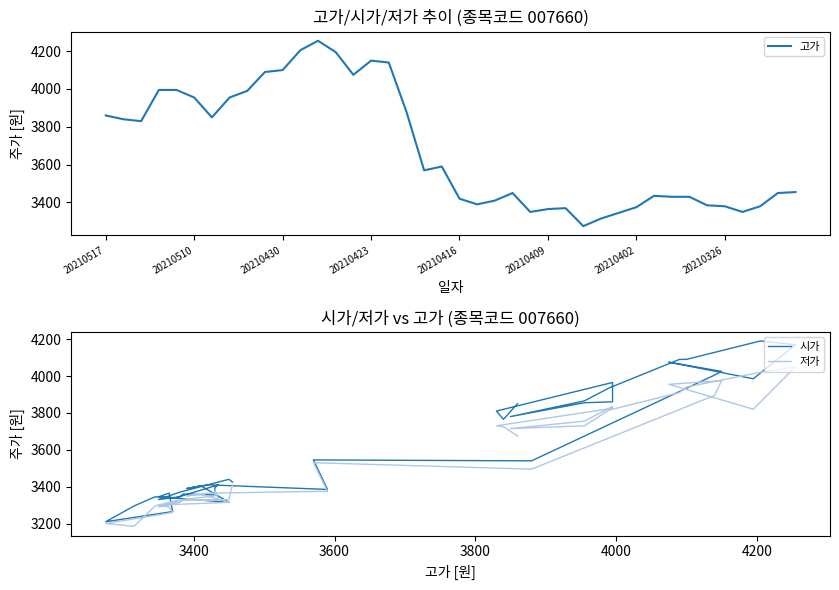

Where does the 시가 series first go above 3440?

20210517